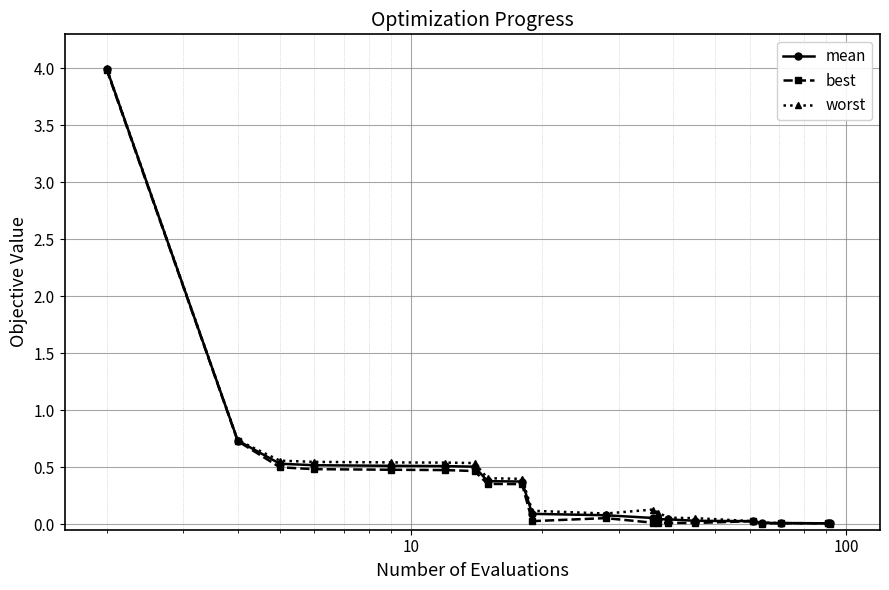

What is the highest value of the mean series?

4.0